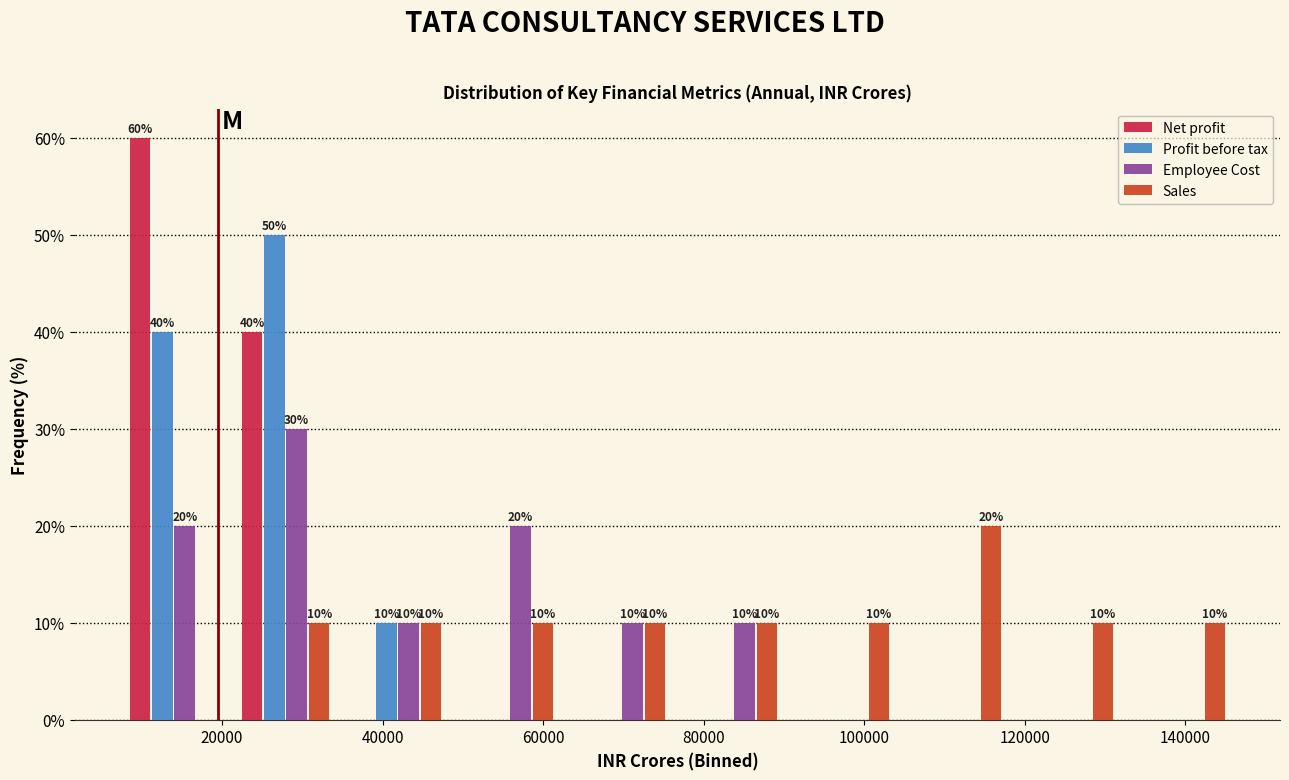

In the Employee Cost series, which range on the x-axis has the tallest bar?

20000 to 34000